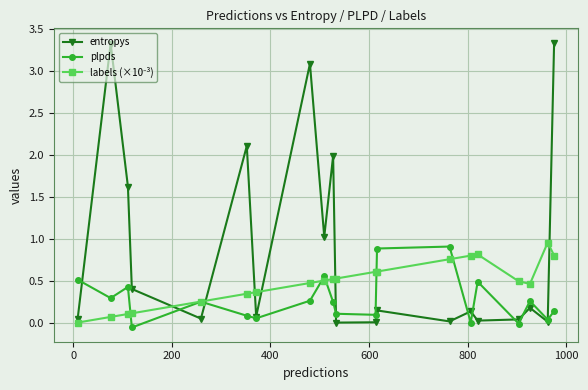

In plpds, how many points are higher than both neighbors (excluding endpoints)?

6